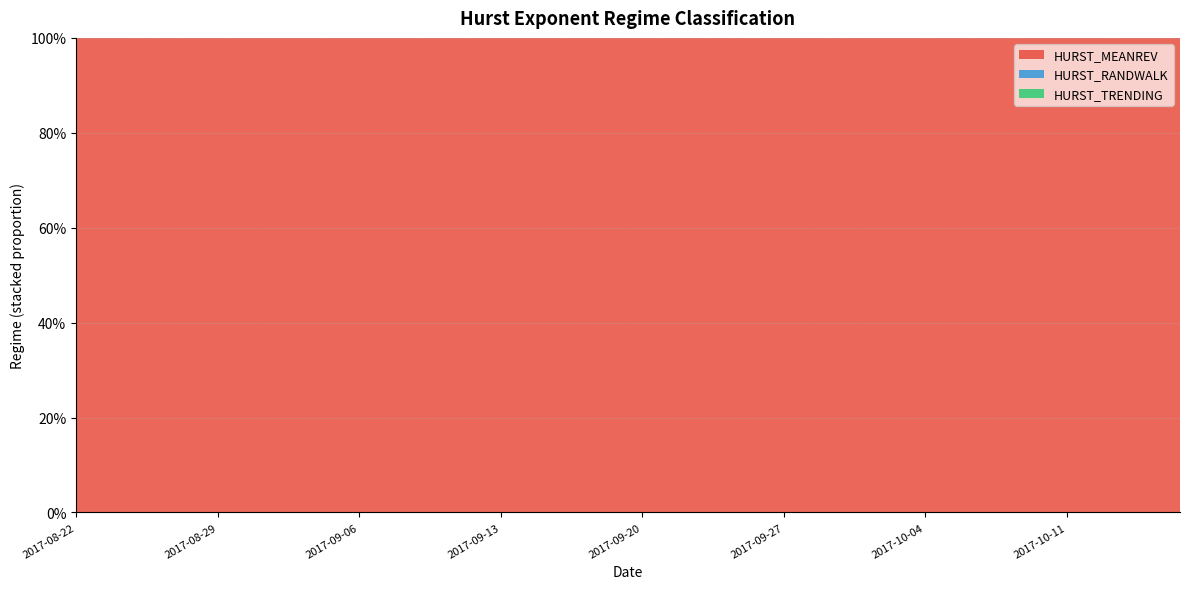

Reading right to left, list all the values displayed in this chart.

HURST_MEANREV: 2017-10-17=1	2017-10-16=1	2017-10-13=1	2017-10-12=1	2017-10-11=1	2017-10-10=1	2017-10-09=1	2017-10-06=1	2017-10-05=1	2017-10-04=1	2017-10-03=1	2017-10-02=1	2017-09-29=1	2017-09-28=1	2017-09-27=1	2017-09-26=1	2017-09-25=1	2017-09-22=1	2017-09-21=1	2017-09-20=1	2017-09-19=1	2017-09-18=1	2017-09-15=1	2017-09-14=1	2017-09-13=1	2017-09-12=1	2017-09-11=1	2017-09-08=1	2017-09-07=1	2017-09-06=1	2017-09-05=1	2017-09-01=1	2017-08-31=1	2017-08-30=1	2017-08-29=1	2017-08-28=1	2017-08-25=1	2017-08-24=1	2017-08-23=1	2017-08-22=1
HURST_RANDWALK: 2017-10-17=0	2017-10-16=0	2017-10-13=0	2017-10-12=0	2017-10-11=0	2017-10-10=0	2017-10-09=0	2017-10-06=0	2017-10-05=0	2017-10-04=0	2017-10-03=0	2017-10-02=0	2017-09-29=0	2017-09-28=0	2017-09-27=0	2017-09-26=0	2017-09-25=0	2017-09-22=0	2017-09-21=0	2017-09-20=0	2017-09-19=0	2017-09-18=0	2017-09-15=0	2017-09-14=0	2017-09-13=0	2017-09-12=0	2017-09-11=0	2017-09-08=0	2017-09-07=0	2017-09-06=0	2017-09-05=0	2017-09-01=0	2017-08-31=0	2017-08-30=0	2017-08-29=0	2017-08-28=0	2017-08-25=0	2017-08-24=0	2017-08-23=0	2017-08-22=0
HURST_TRENDING: 2017-10-17=0	2017-10-16=0	2017-10-13=0	2017-10-12=0	2017-10-11=0	2017-10-10=0	2017-10-09=0	2017-10-06=0	2017-10-05=0	2017-10-04=0	2017-10-03=0	2017-10-02=0	2017-09-29=0	2017-09-28=0	2017-09-27=0	2017-09-26=0	2017-09-25=0	2017-09-22=0	2017-09-21=0	2017-09-20=0	2017-09-19=0	2017-09-18=0	2017-09-15=0	2017-09-14=0	2017-09-13=0	2017-09-12=0	2017-09-11=0	2017-09-08=0	2017-09-07=0	2017-09-06=0	2017-09-05=0	2017-09-01=0	2017-08-31=0	2017-08-30=0	2017-08-29=0	2017-08-28=0	2017-08-25=0	2017-08-24=0	2017-08-23=0	2017-08-22=0